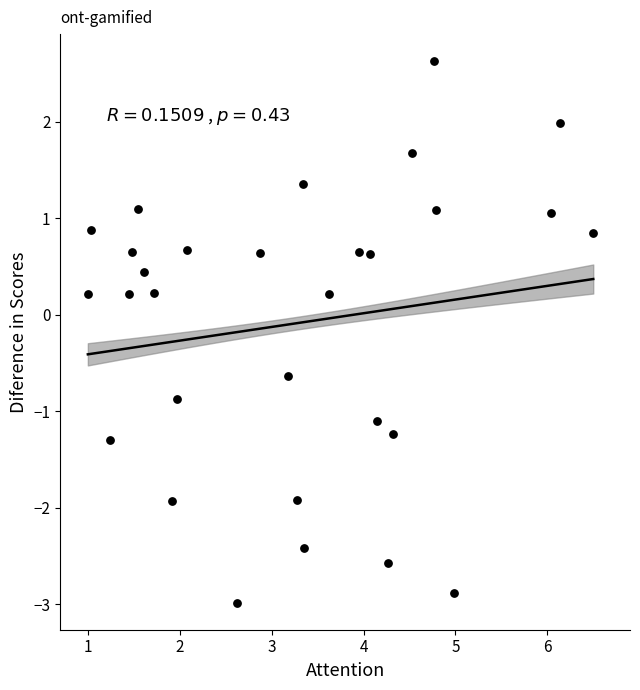

What is the range of X values (max minus min)?

5.5